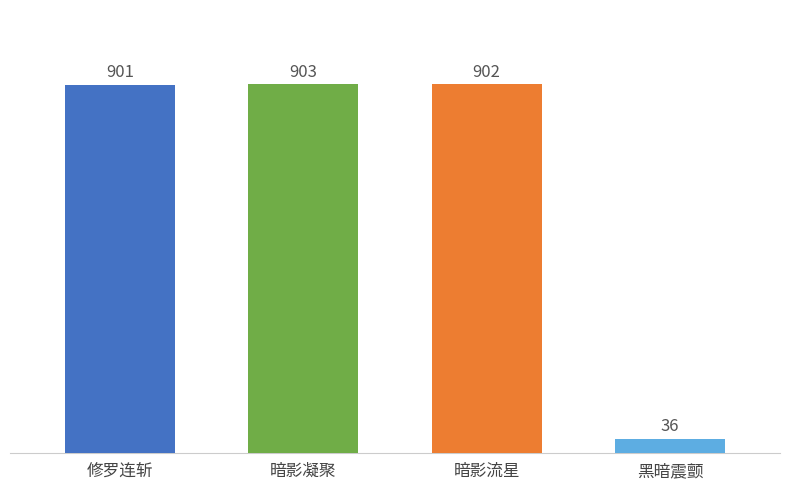

Reading left to right, transcribe all the data shown in this chart.

901	903	902	36